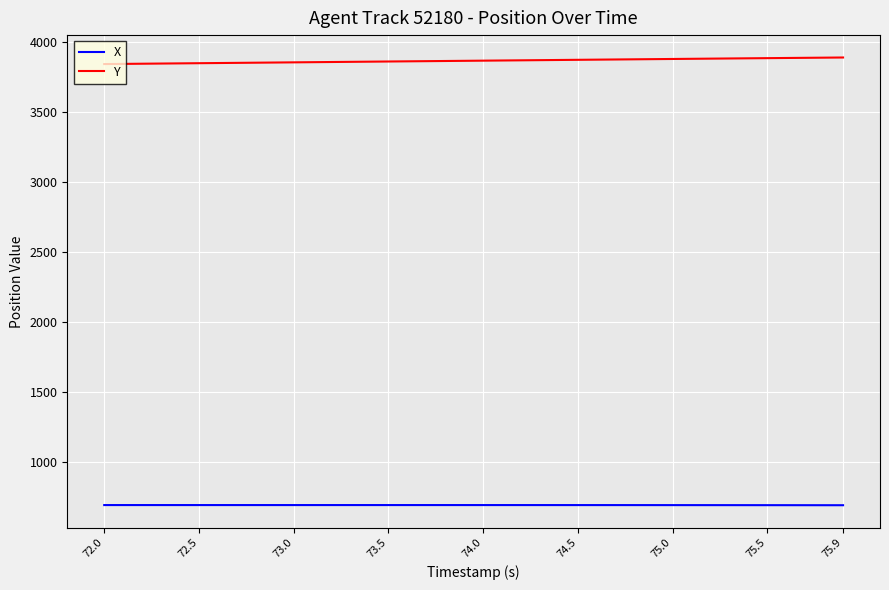

How many lines are shown in the chart?

2